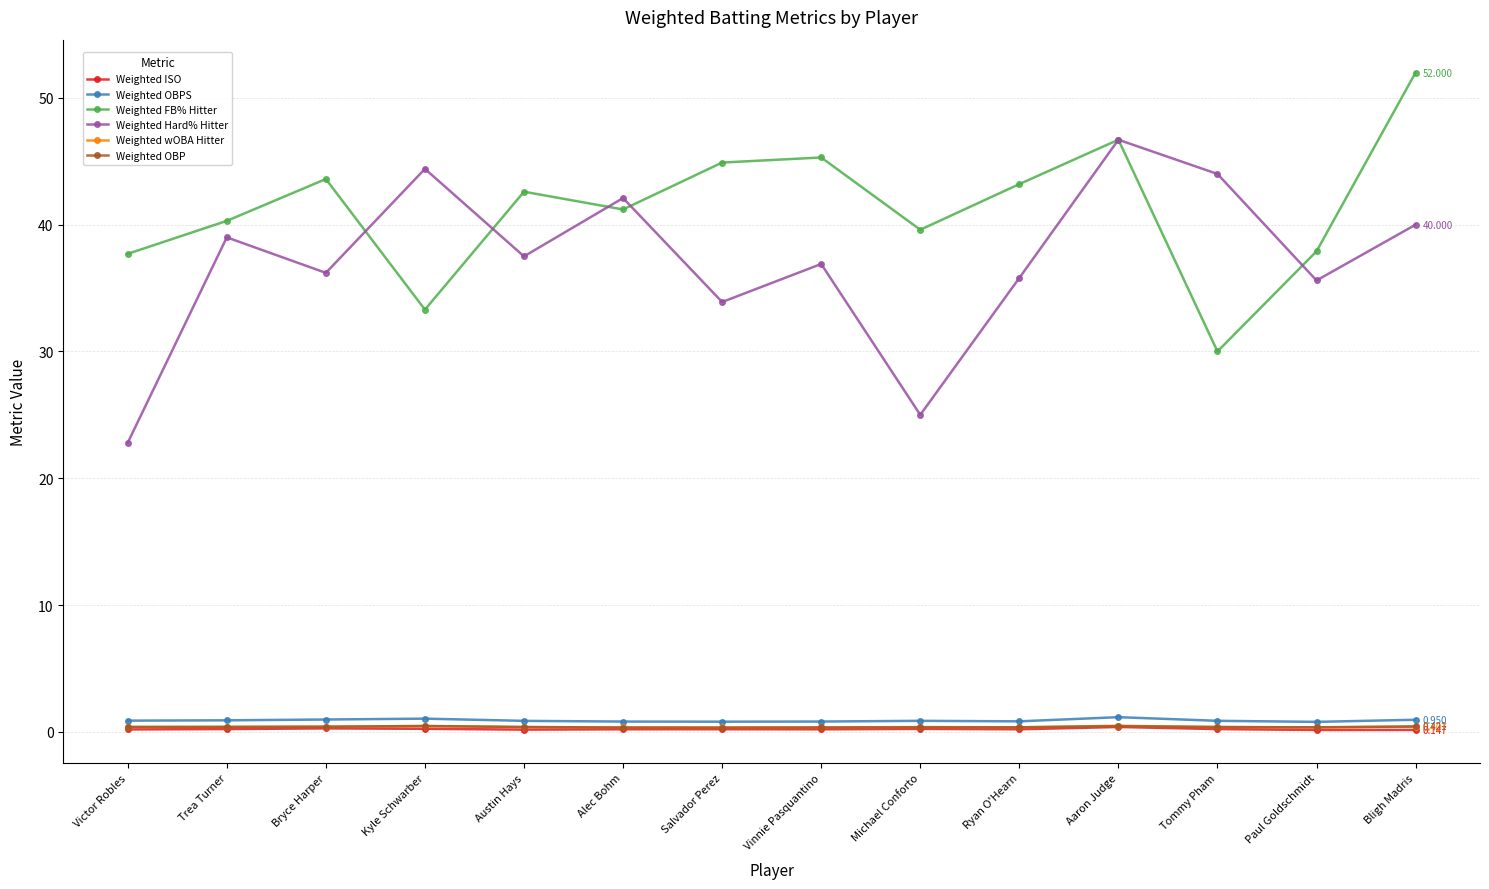

Does the chart have visible grid lines?

Yes